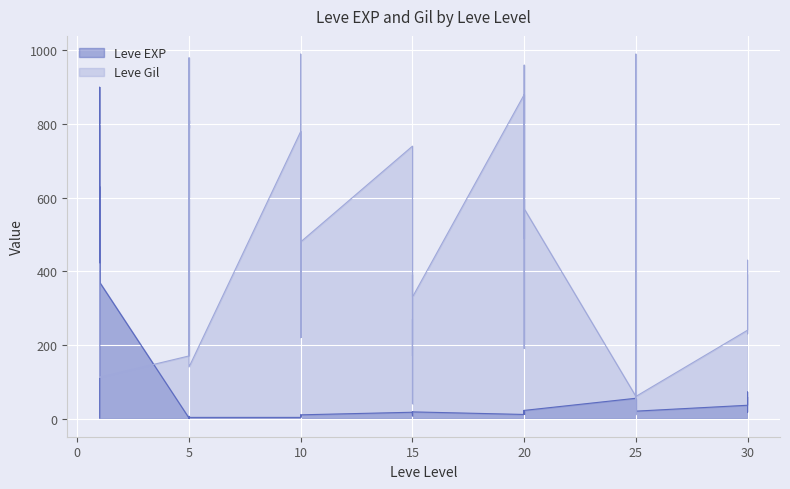

True or false: Leve EXP has more than 0 interior local peaks.

True